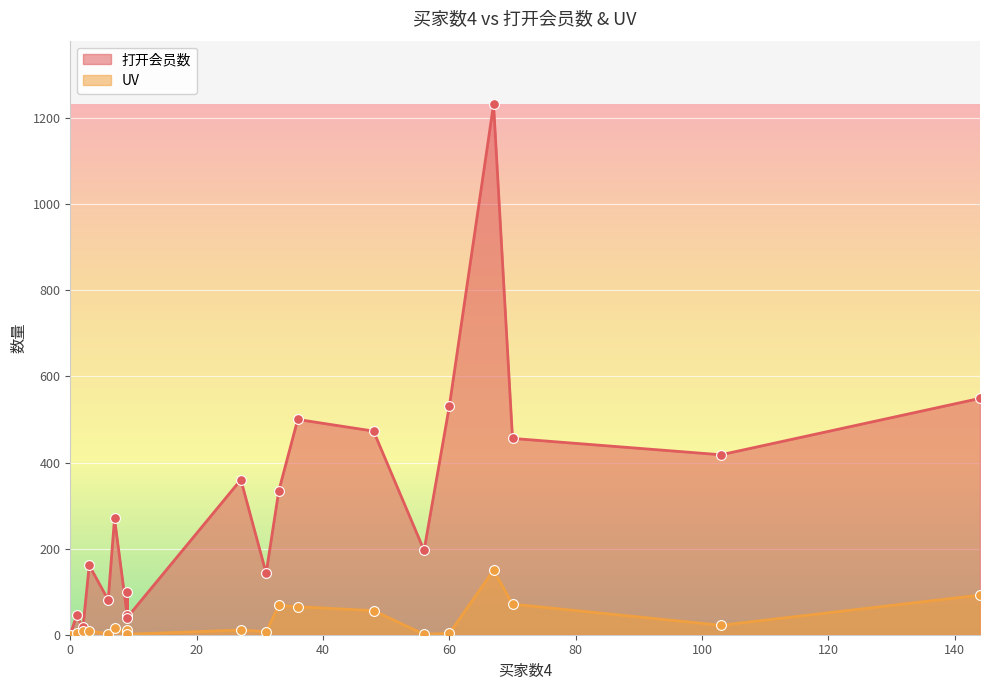

Which series has the largest total across all categories?

打开会员数